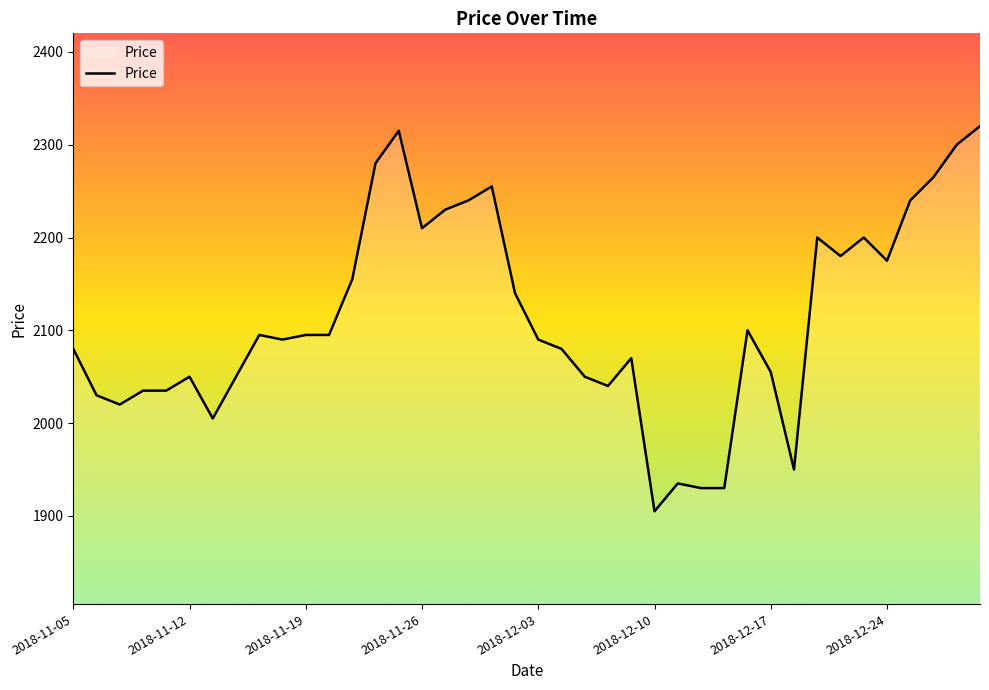

How many values are below 2095?

20